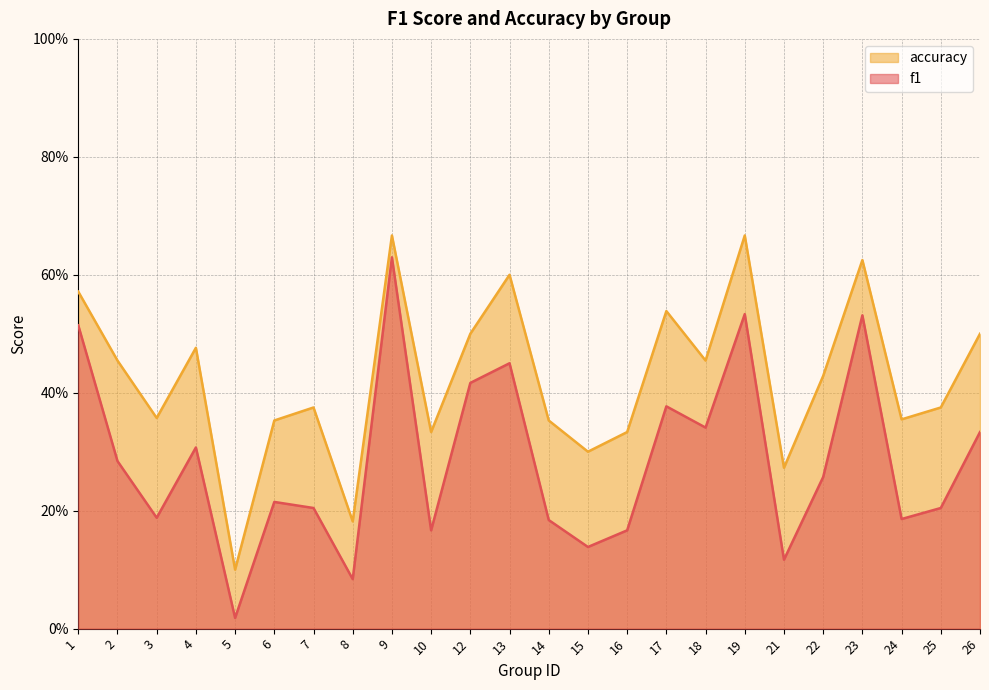

The value of accuracy at 10 is 0.3. True or false?

True